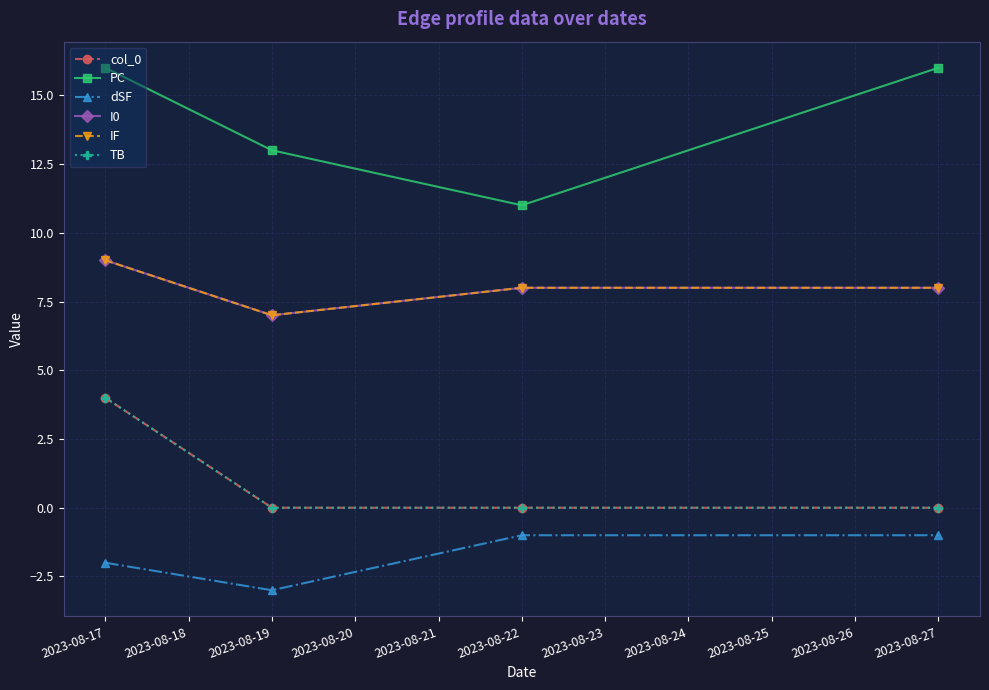

Is this an area chart (filled region under the line)?

No